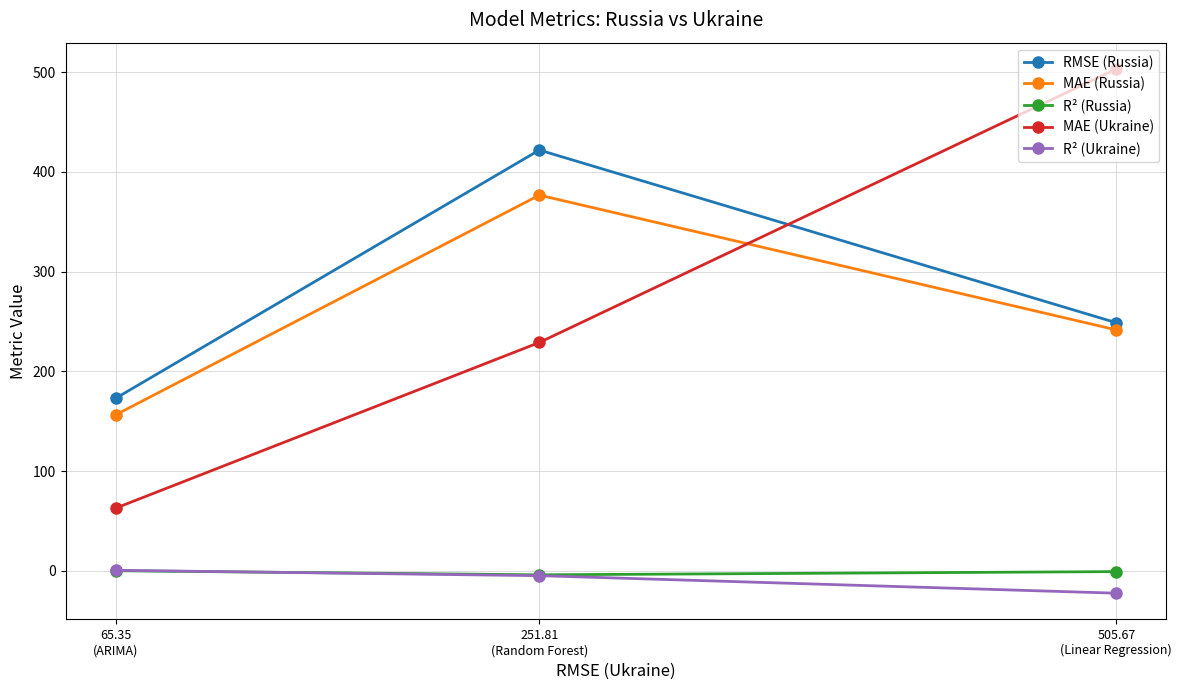

At which category is the sum across all series the highest?

251.81
(Random Forest)